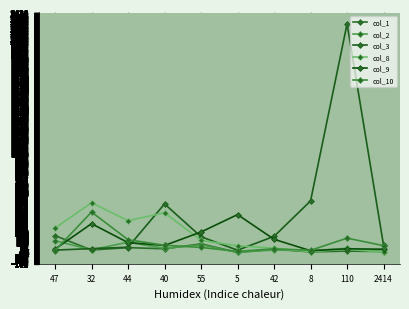

Reading left to right, what are all the values shown in this chart?

col_1: 47=169	32=24	44=48	40=36	55=86	5=0	42=33	8=5	110=13	2414=8
col_2: 47=118	32=26	44=103	40=40	55=76	5=1	42=24	8=16	110=41	2414=5
col_3: 47=23	32=38	44=52	40=490	55=158	5=22	42=162	8=520	110=2310	2414=70
col_8: 47=246	32=502	44=320	40=401	55=122	5=66	42=43	8=7	110=32	2414=2
col_9: 47=33	32=290	44=99	40=70	55=206	5=382	42=132	8=17	110=36	2414=32
col_10: 47=18	32=408	44=128	40=72	55=50	5=10	42=36	8=21	110=144	2414=68